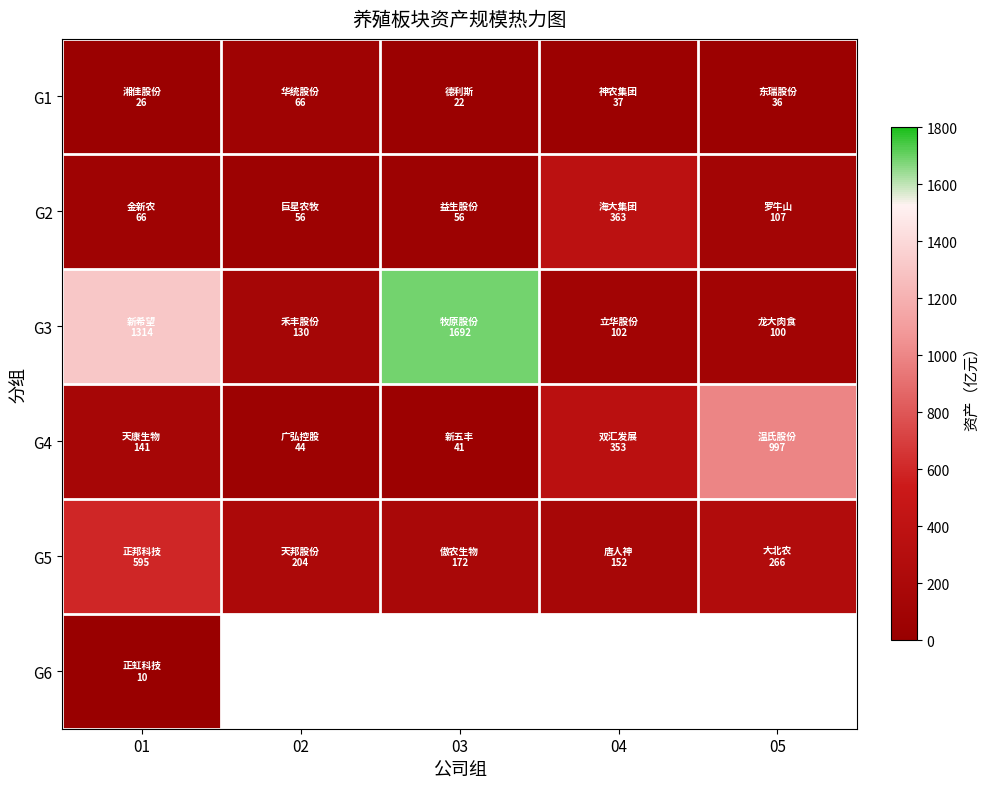

Read the G1 value at 02.

66.0